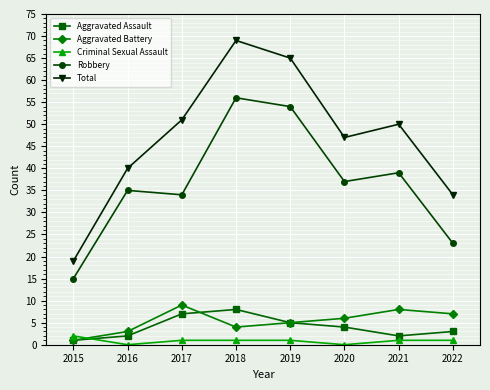

Which series changed the most between 2015 and 2019?

Total